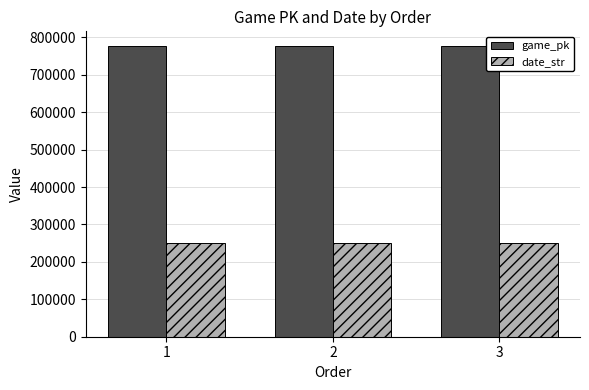

Which series has the largest total across all categories?

game_pk